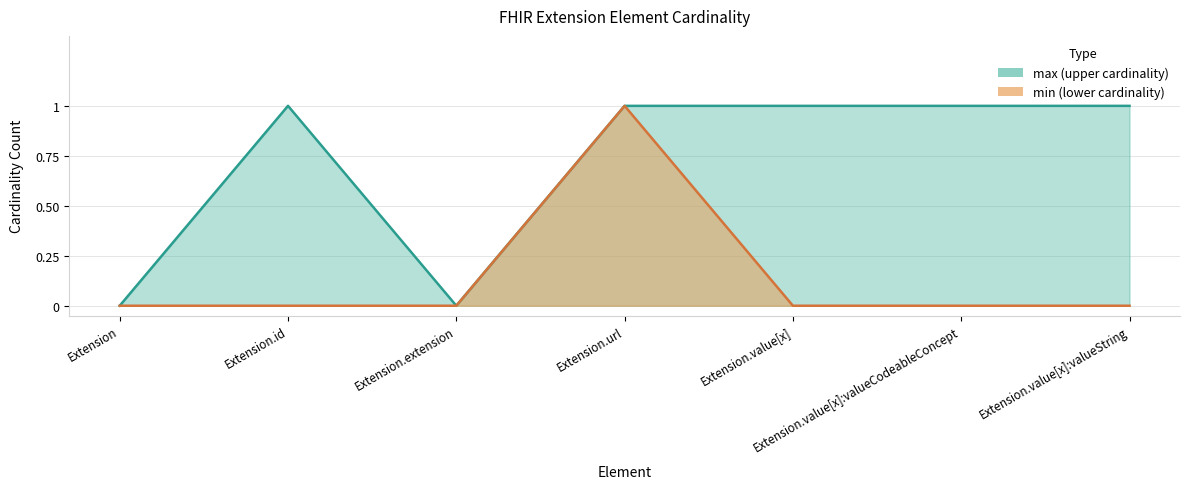

Which has a higher value, Extension.extension or Extension.id?

Extension.id